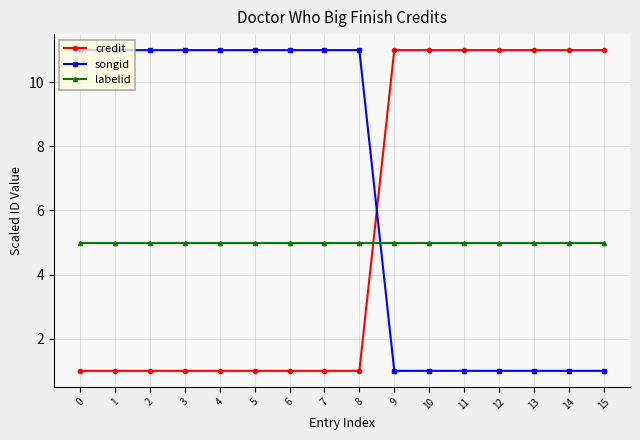

How many lines are shown in the chart?

3